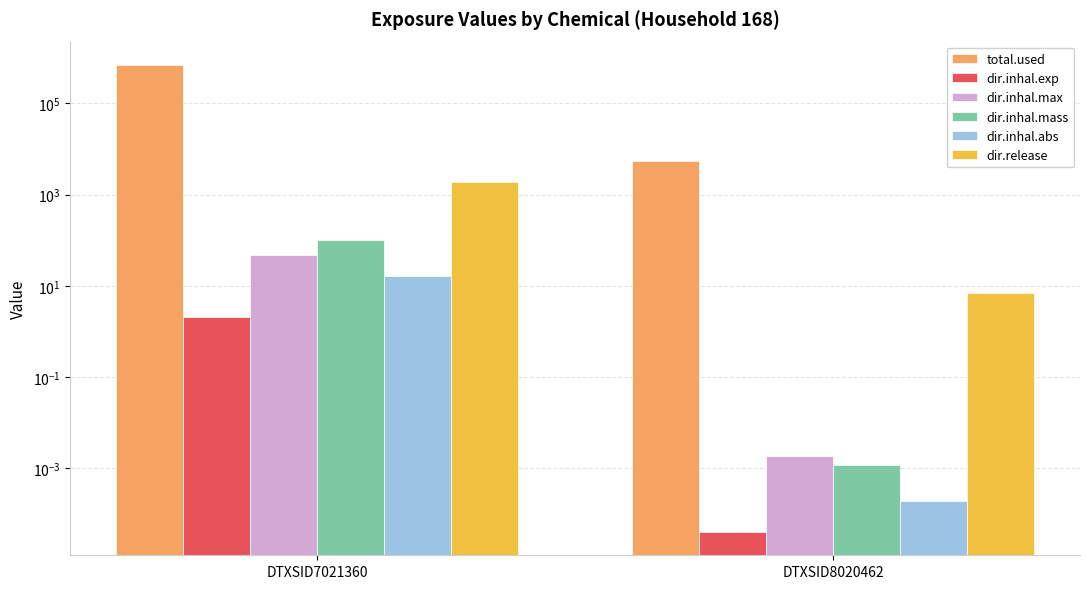

At how many categories does at least one series exceed 582859?

1